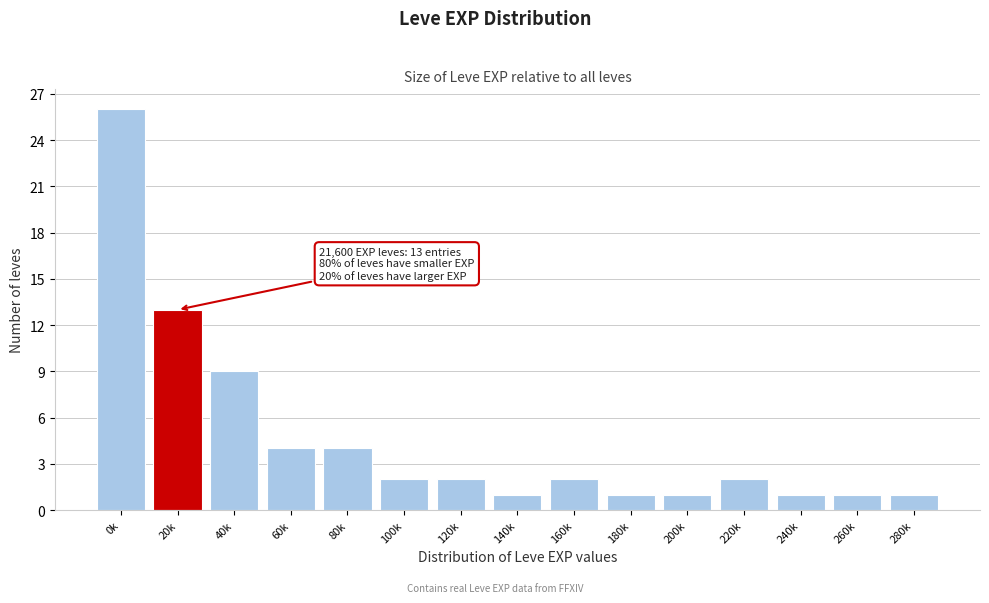

Reading left to right, transcribe all the data shown in this chart.

0k=26	20k=13	40k=9	60k=4	80k=4	100k=2	120k=2	140k=1	160k=2	180k=1	200k=1	220k=2	240k=1	260k=1	280k=1